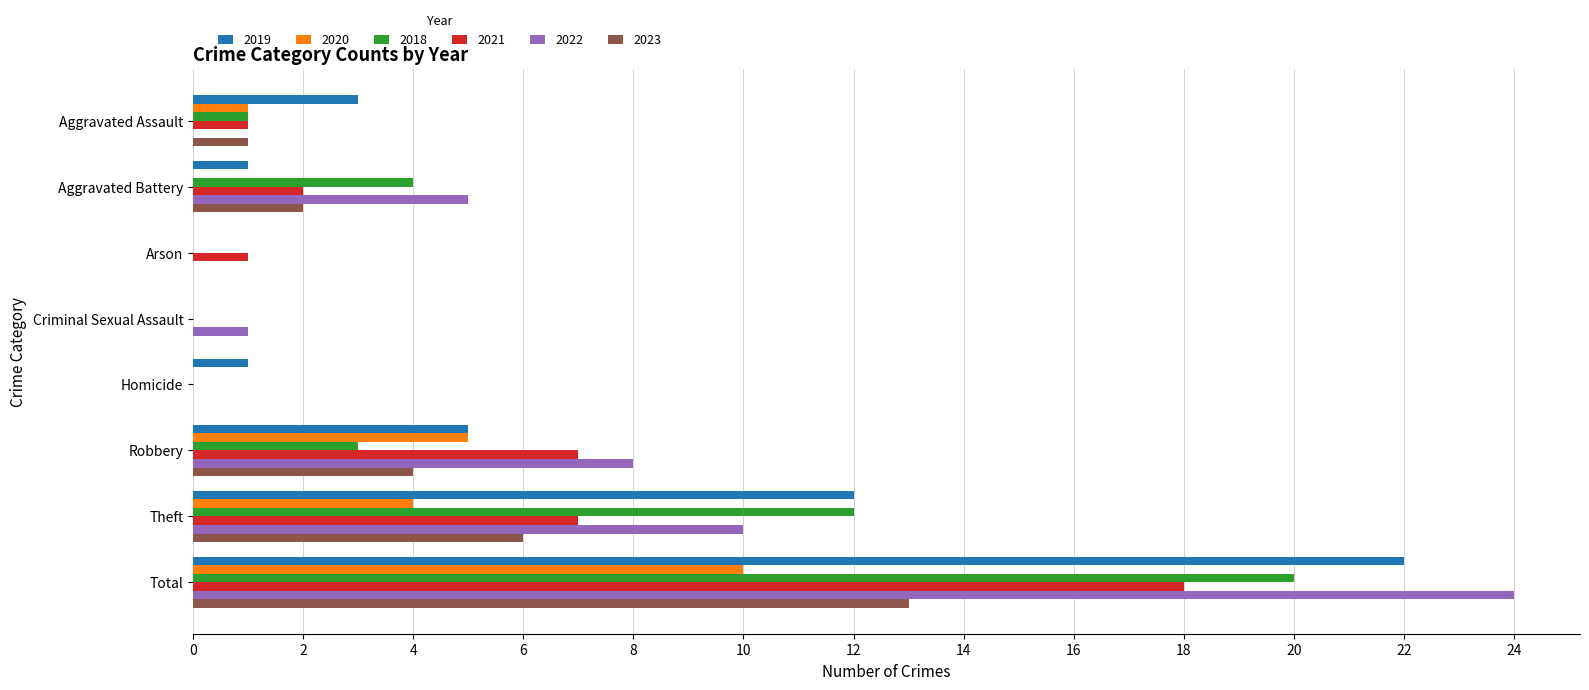

Which label corresponds to the largest value in the chart?

Total